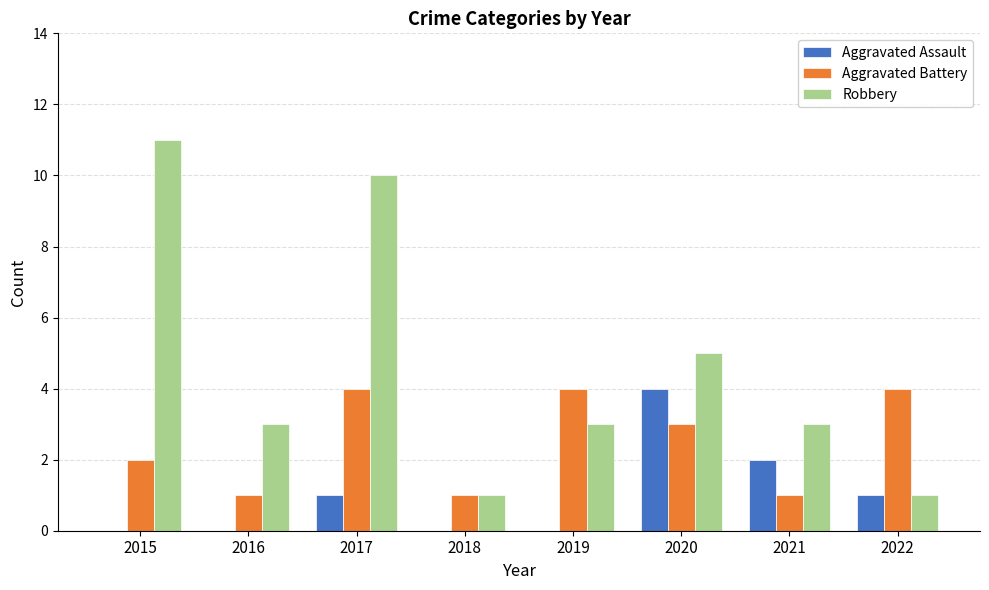

Count the number of categories in the chart.

8